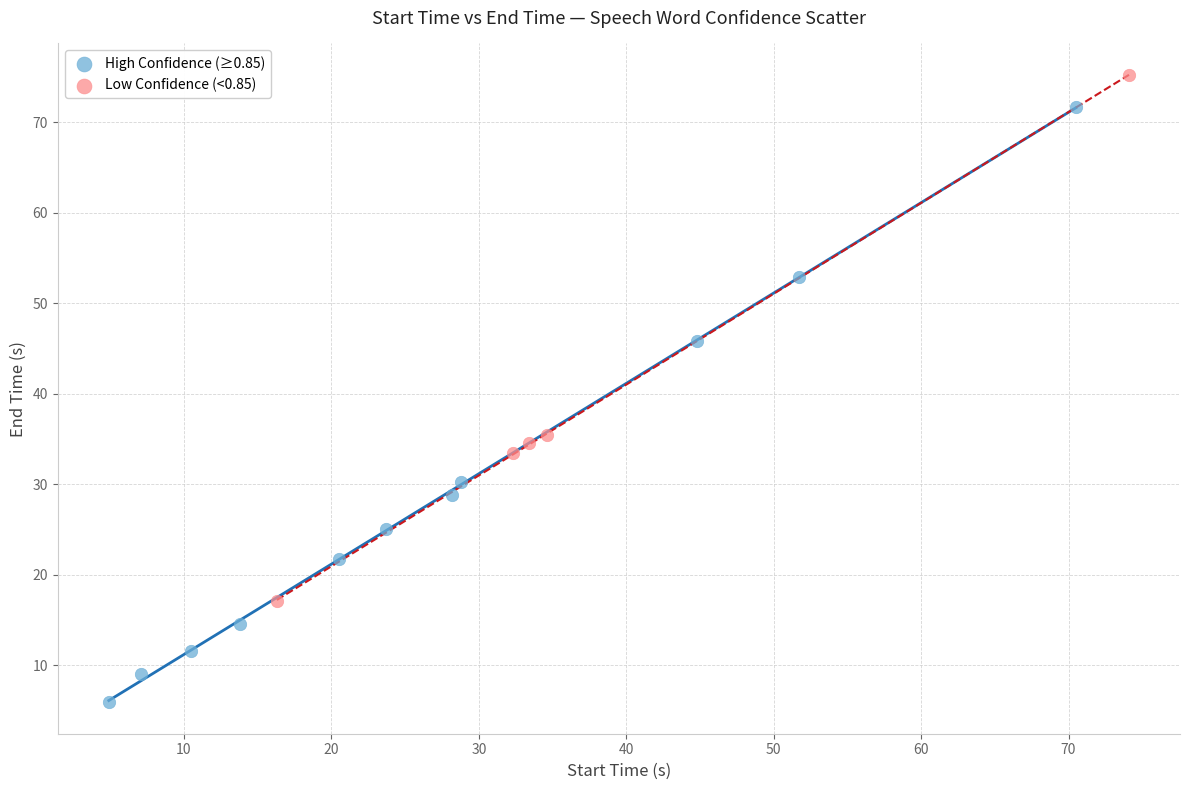

Which series has the largest Y range (max minus min)?

High Confidence (≥0.85)